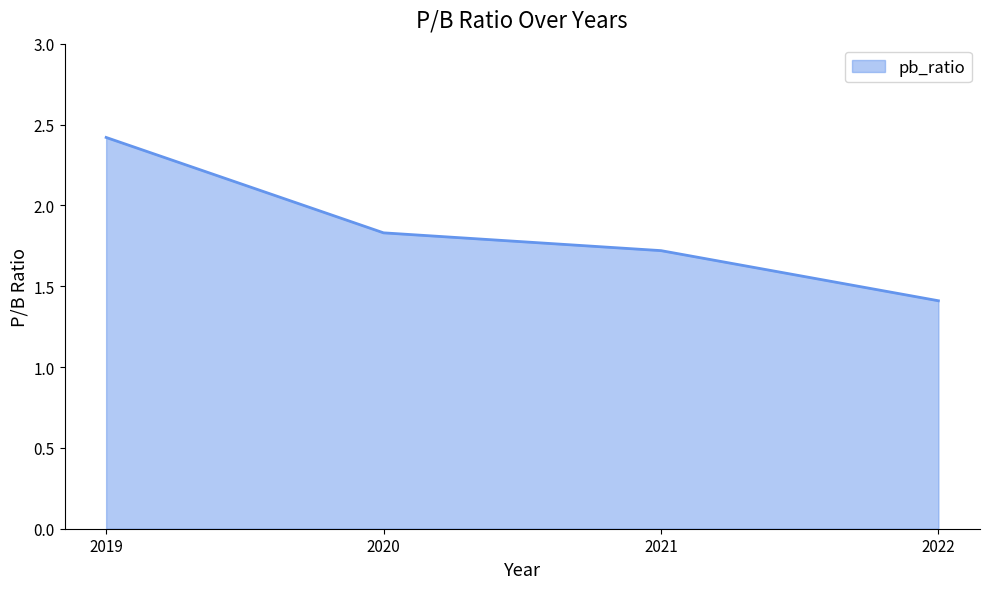

What is the difference between the values at 2022 and 2019?

1.0